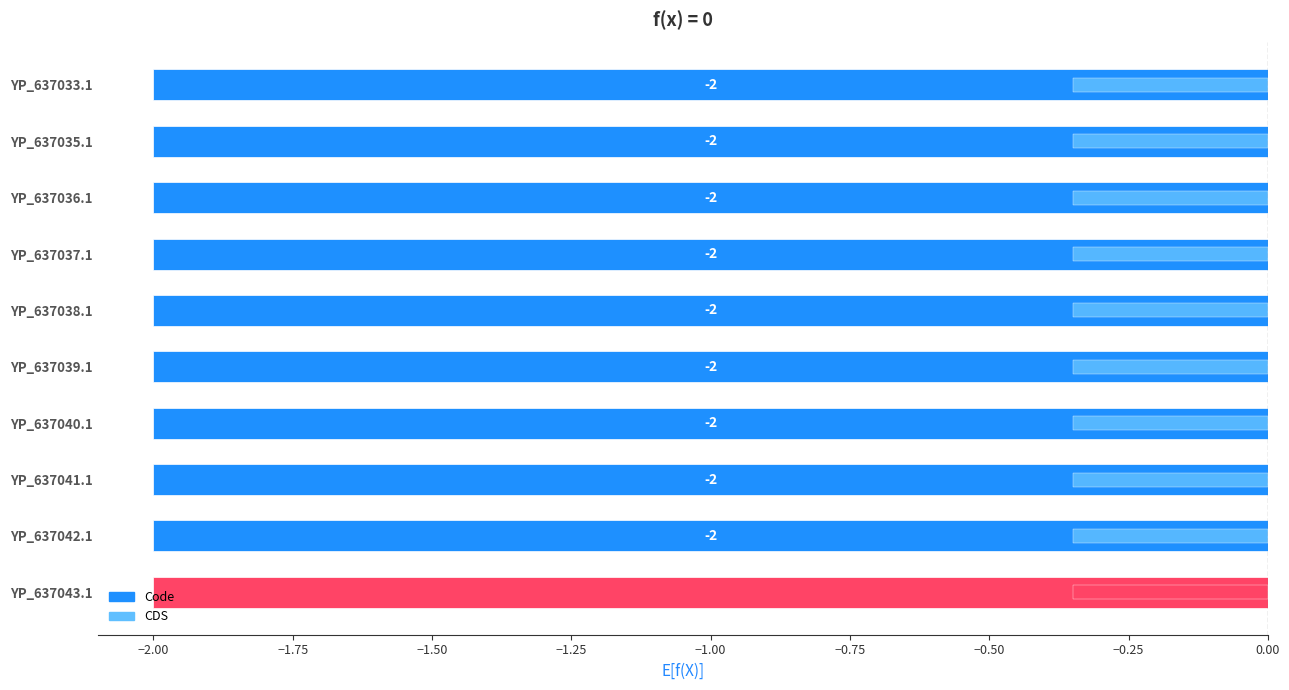

Which series has the widest spread of values?

Code